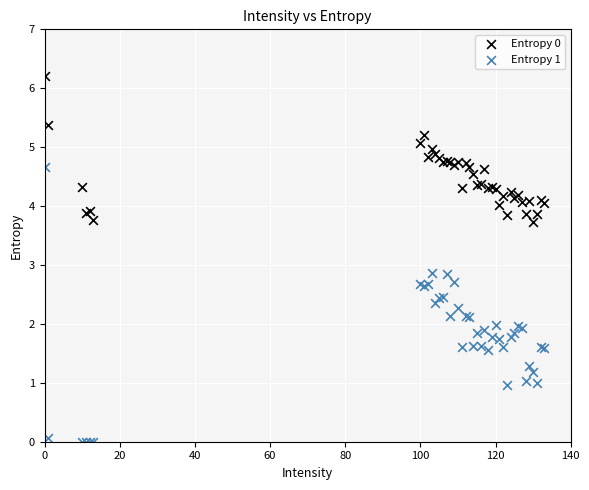

What is the X range (max minus min) for the scatter plot?

133.0